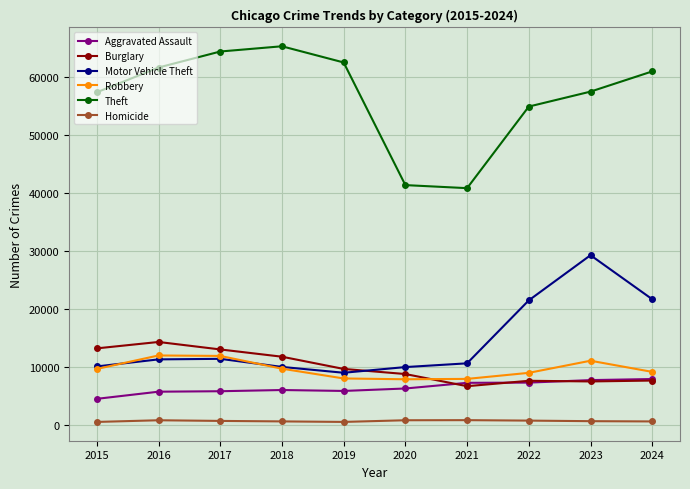

The Robbery series shows 12812 at 2021. True or false?

False